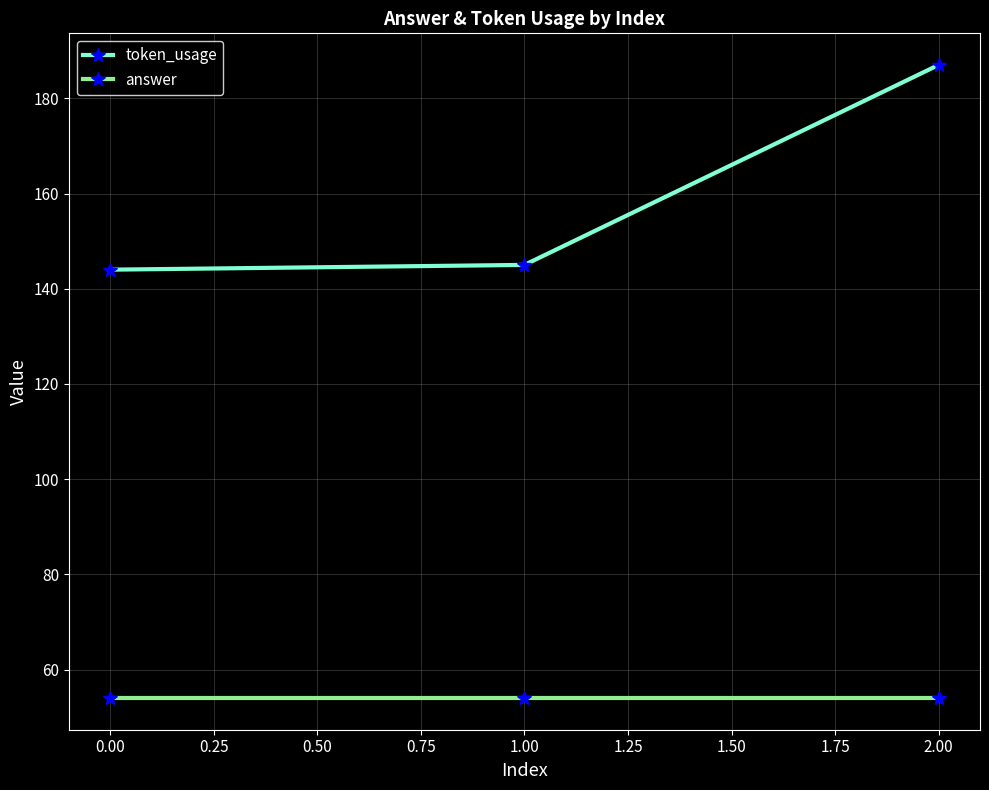

What is the label of the 1st point from the right?

2.00